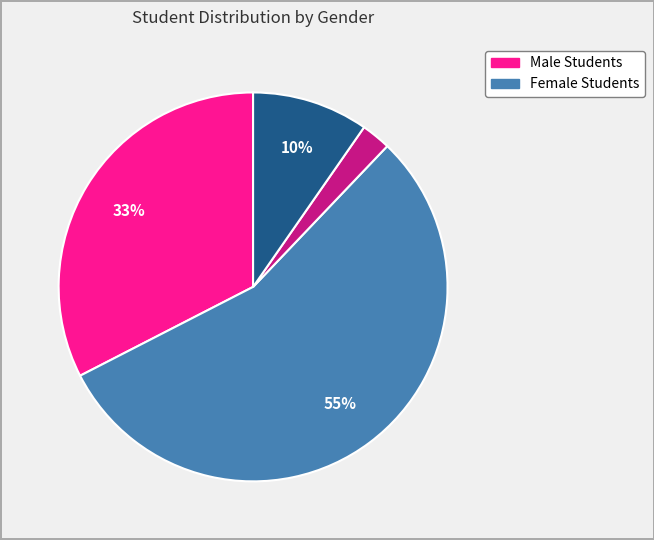

Is there a majority slice in this chart?

Yes